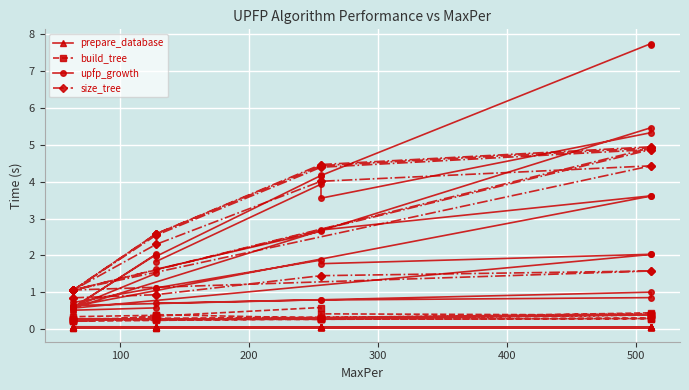

Is it true that size_tree equals 1.5 at 30?

False